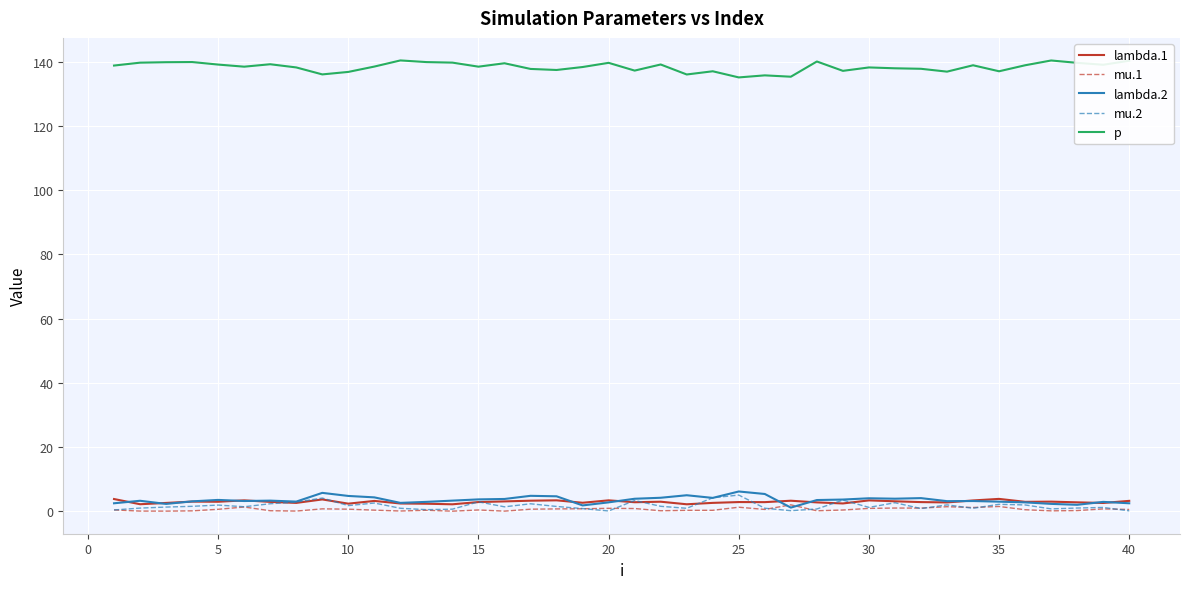

What is the sum of all lambda.2 values?

139.7